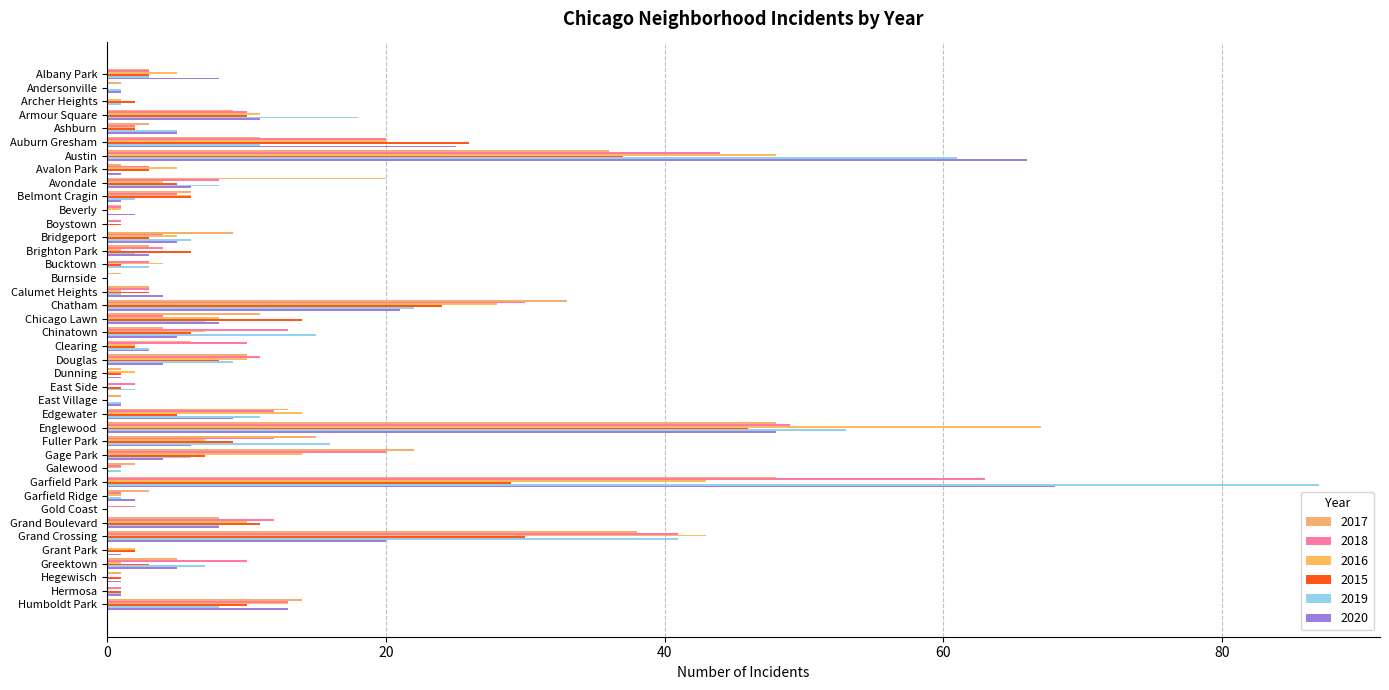

Count the number of data series in this chart.

6